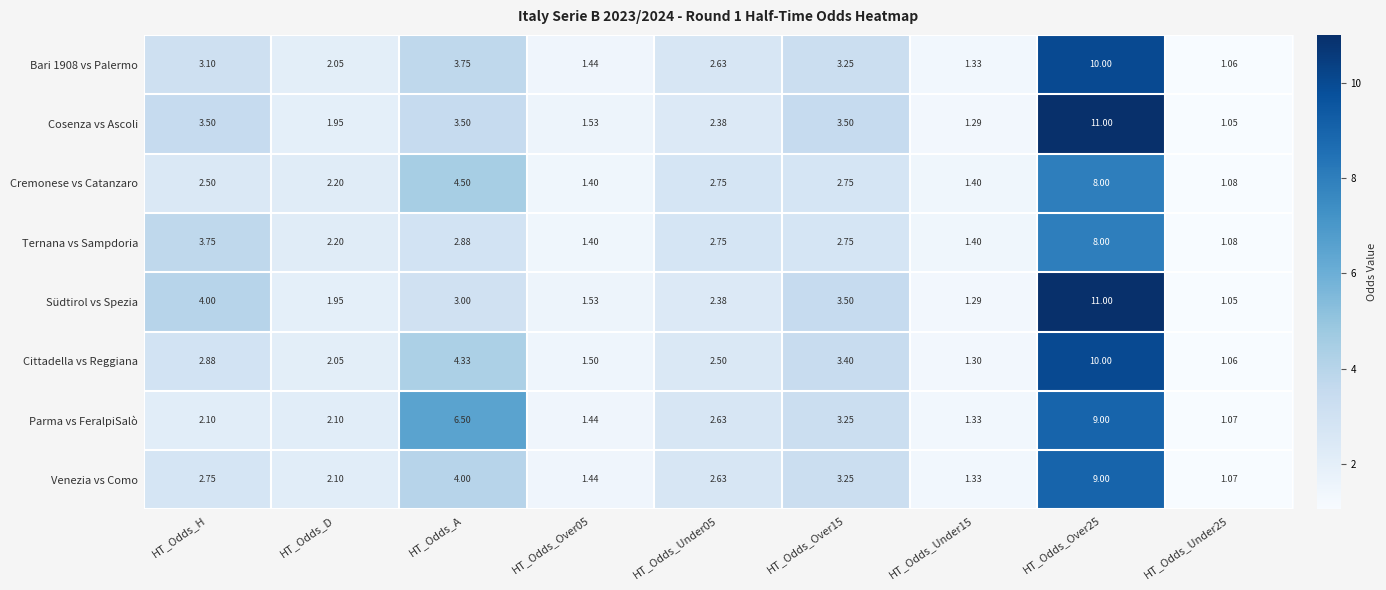

Between HT_Odds_A and HT_Odds_Over25, which series saw the biggest shift?

Südtirol vs Spezia